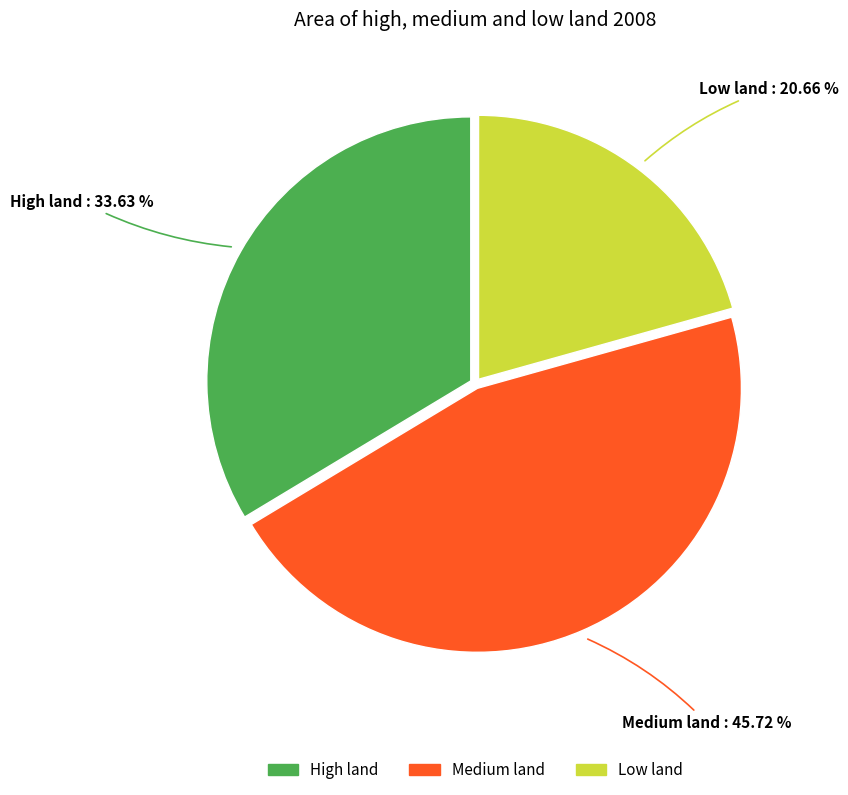

Which category has the smallest portion of the pie?

Low land